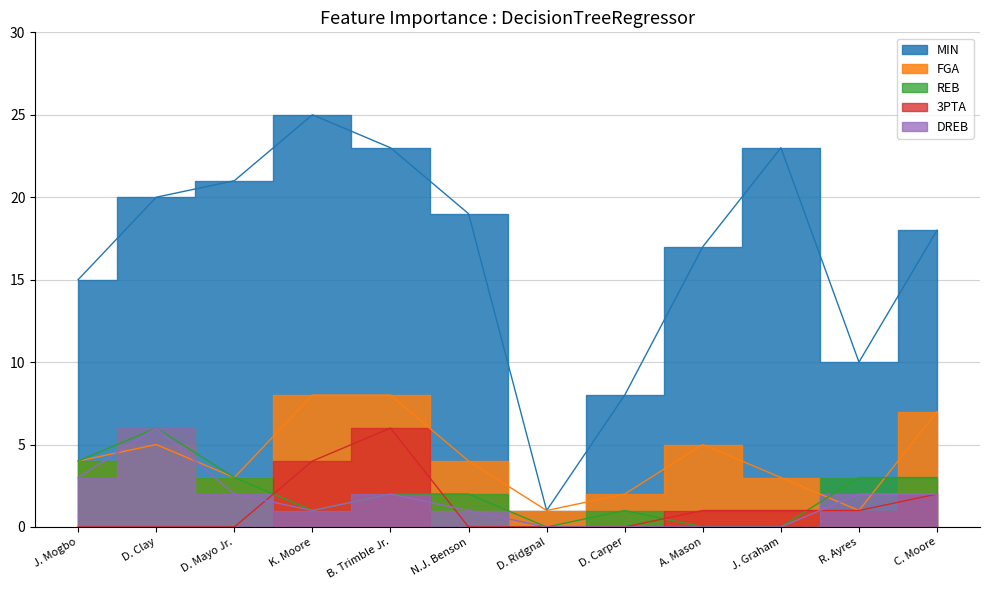

In DREB, how many points are higher than both neighbors (excluding endpoints)?

2